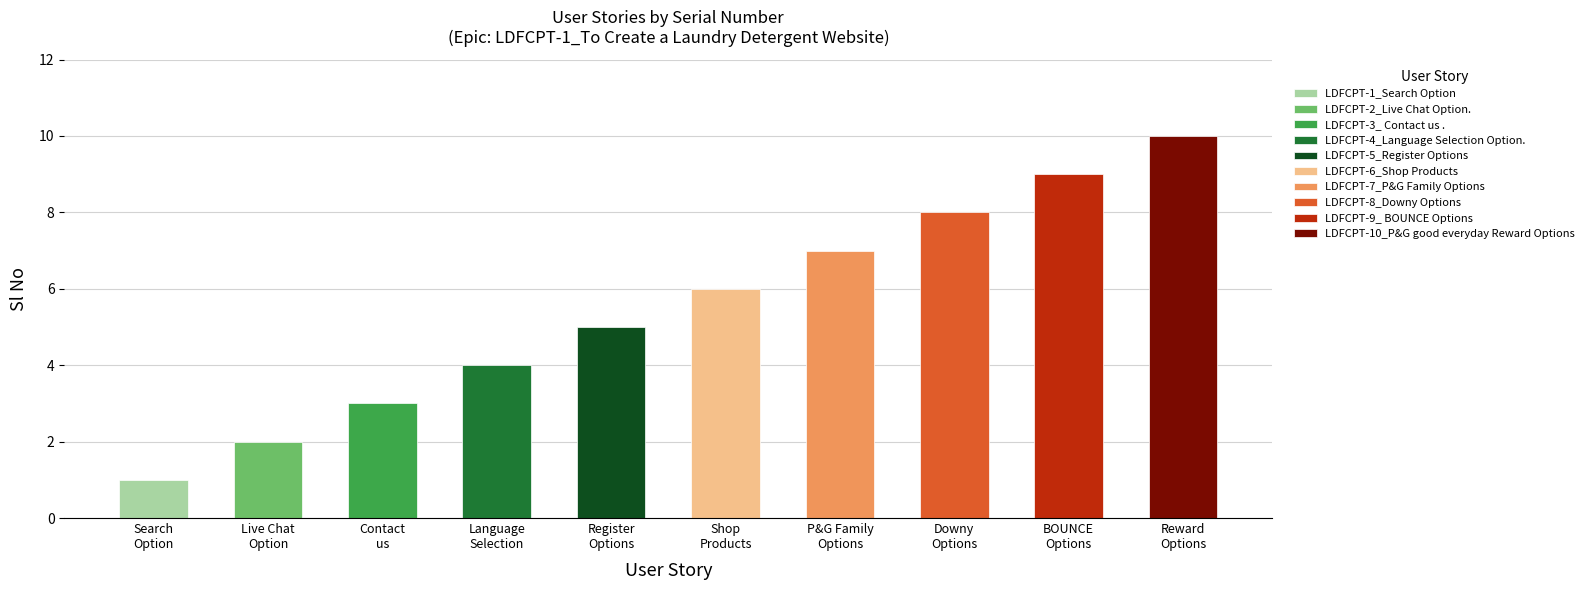

Reading right to left, transcribe all the data shown in this chart.

10	9	8	7	6	5	4	3	2	1